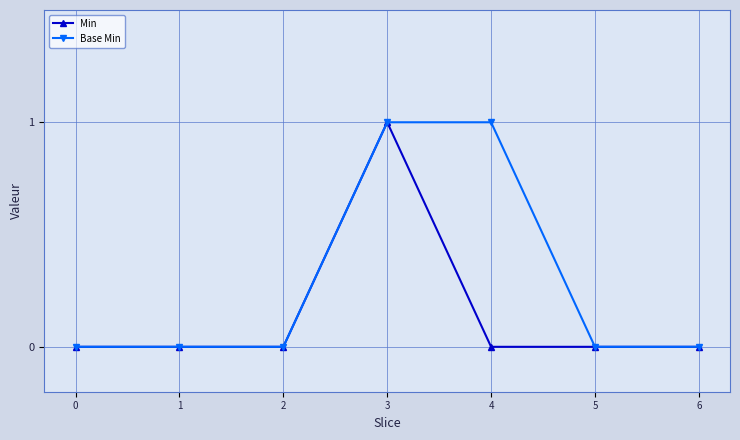

Which category has the highest value in the Min series?

3